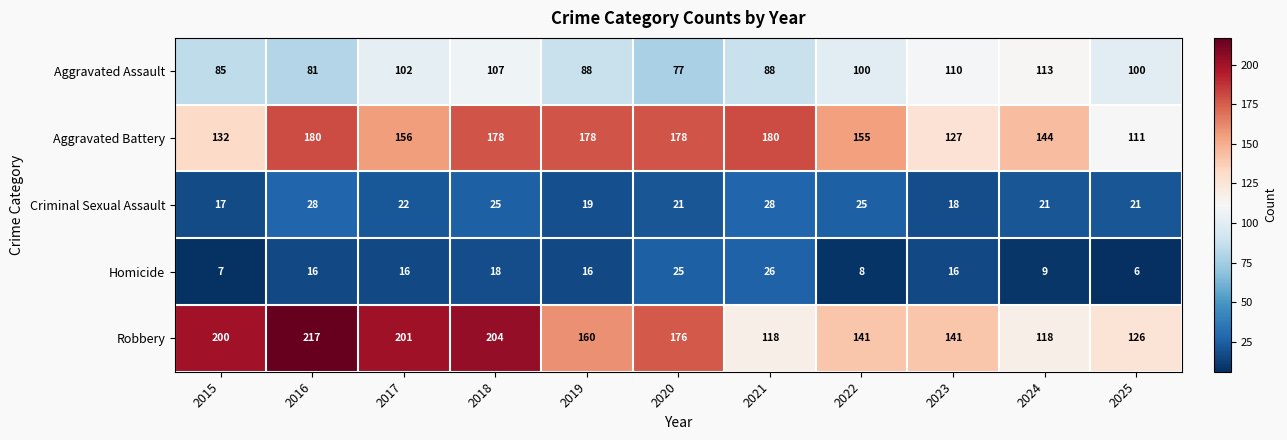

Which series has the widest spread of values?

Robbery